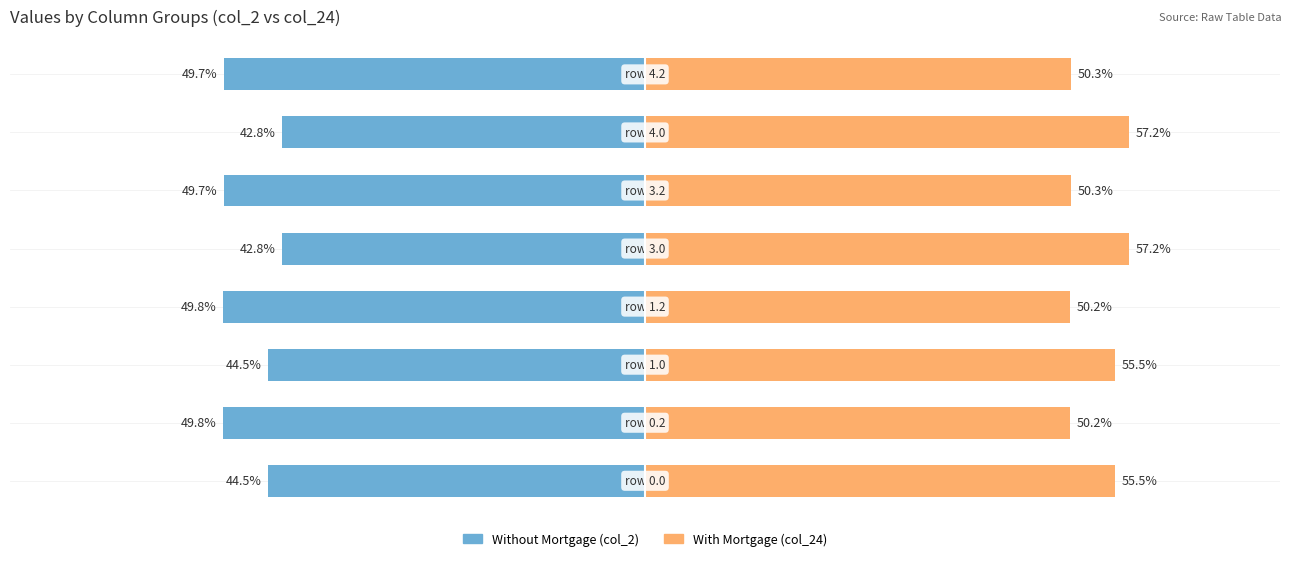

How many groups of bars are there?

8